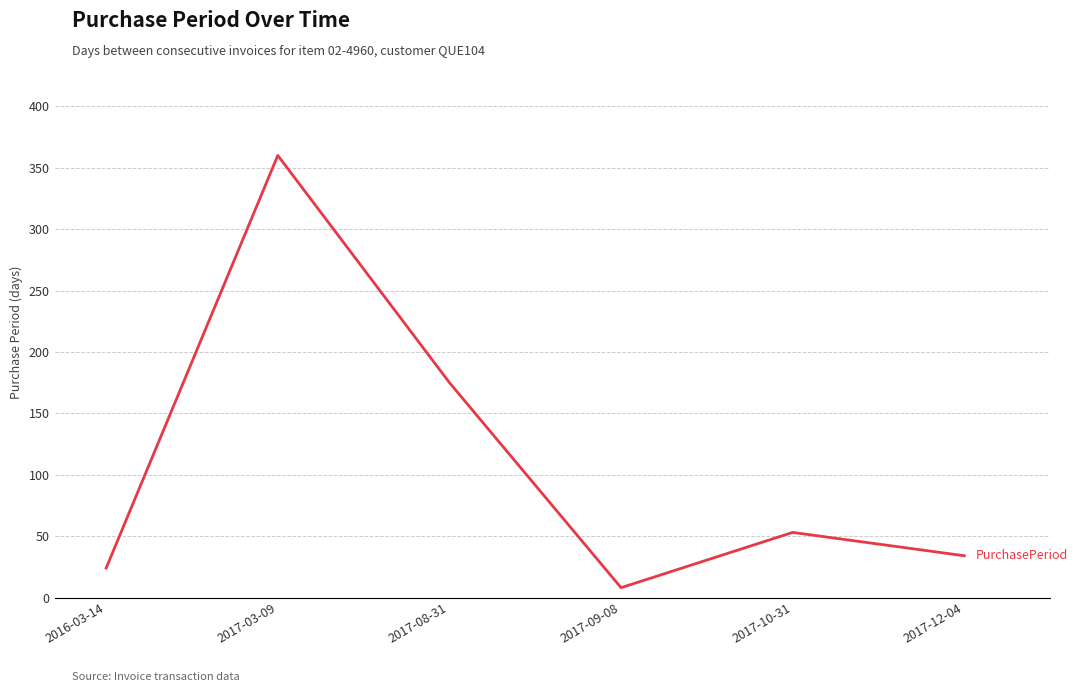

How many lines are shown in the chart?

1